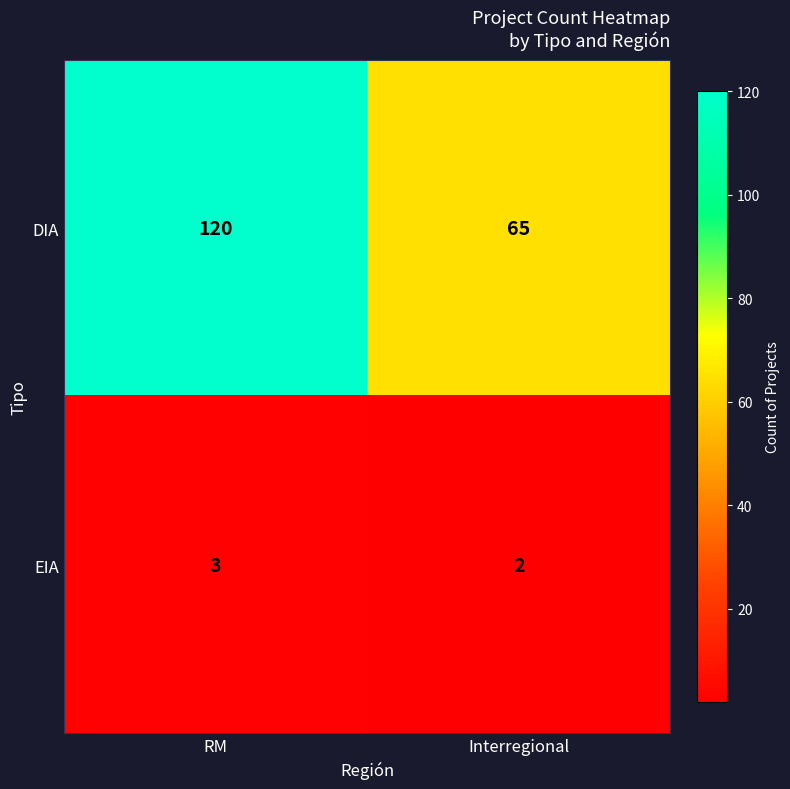

Read the DIA value at RM, to the nearest 10.

120